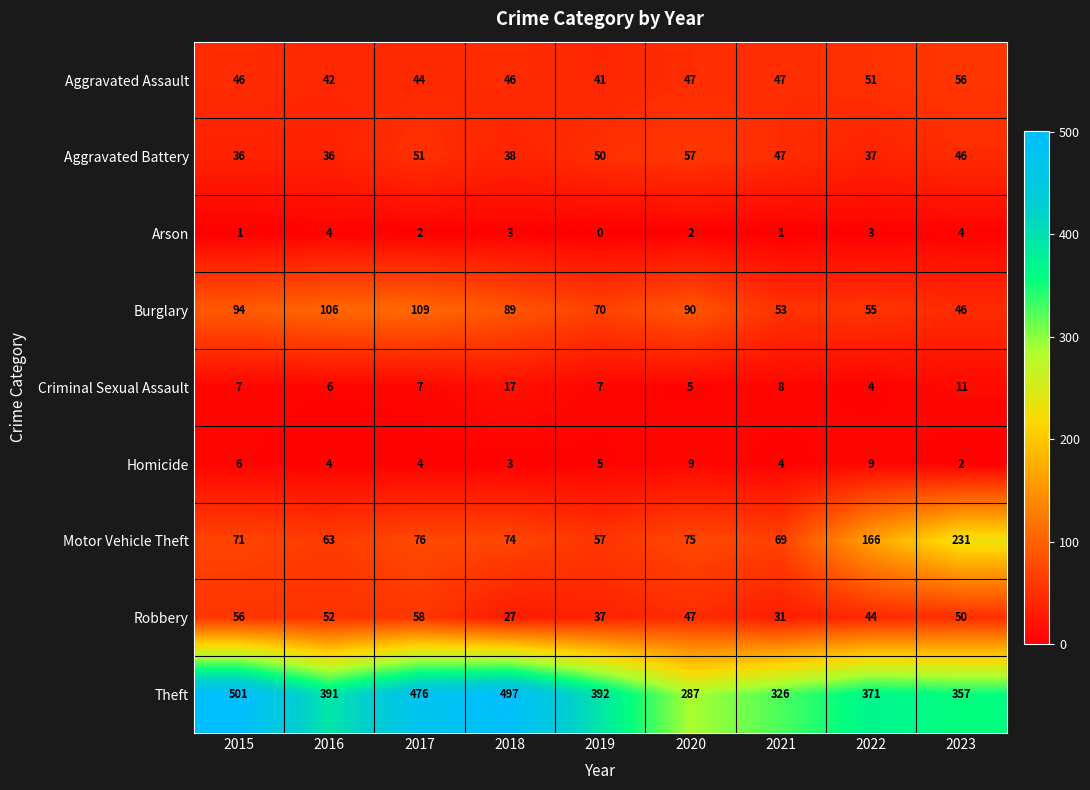

How many series are shown in this chart?

9